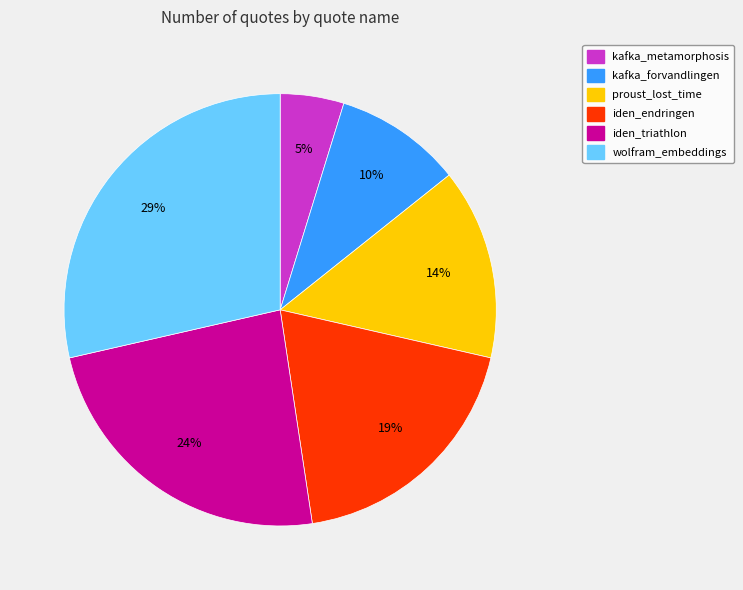

How many segments does this pie chart have?

6